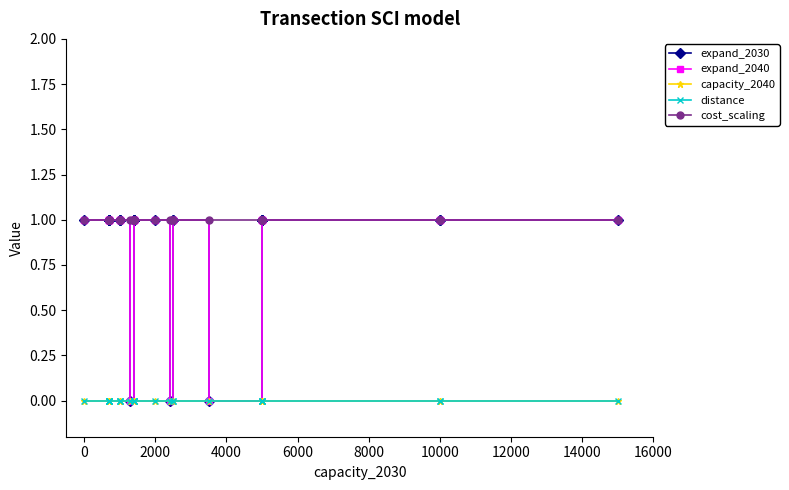

What is the total value across all series at 6000?

3